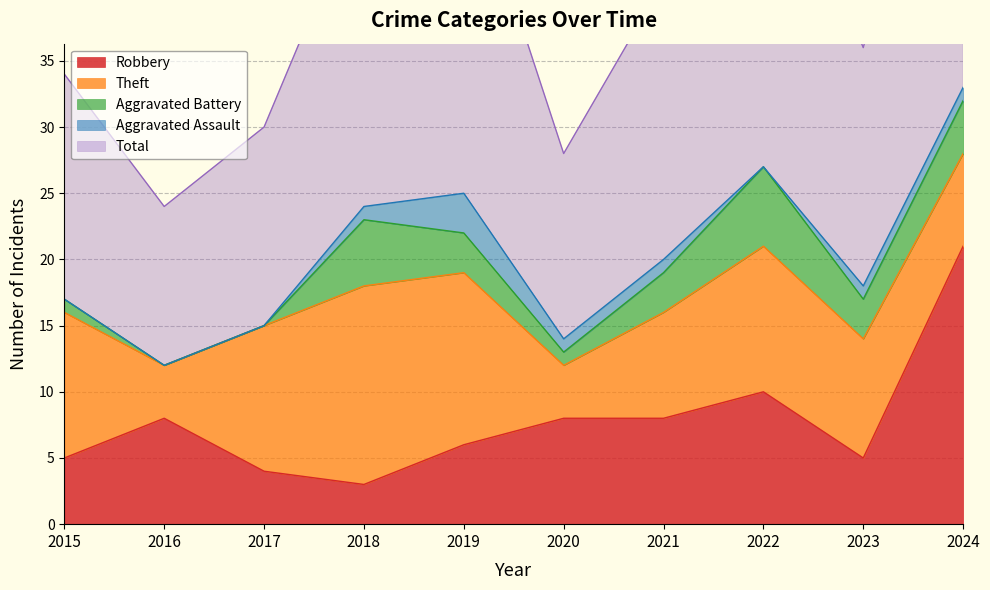

What is the value of the Robbery point at the 9th from the left?

5